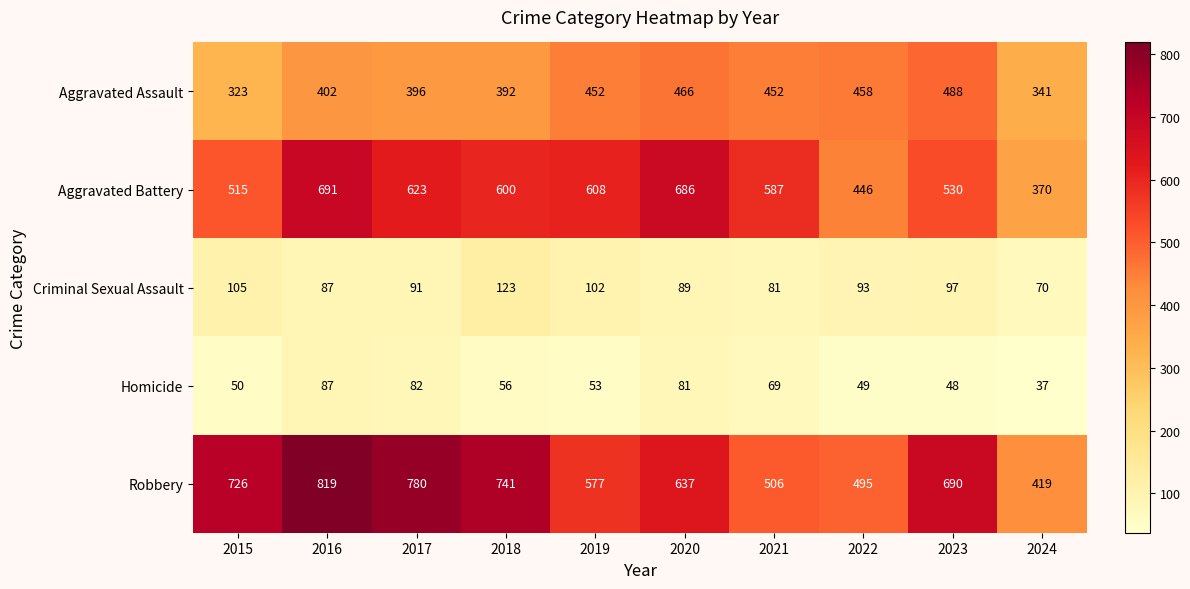

Where is Criminal Sexual Assault nearest to the value 96?

2023